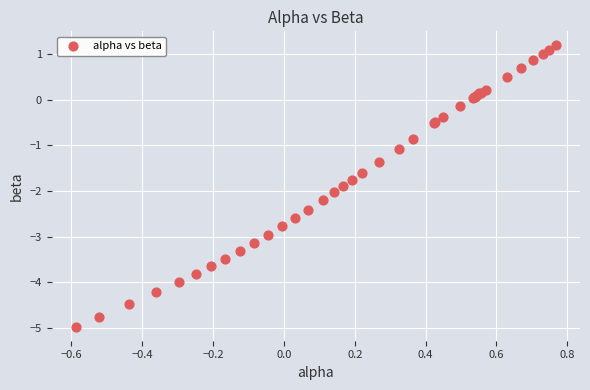

What Y value in the scatter plot is closest to -1?

-1.1